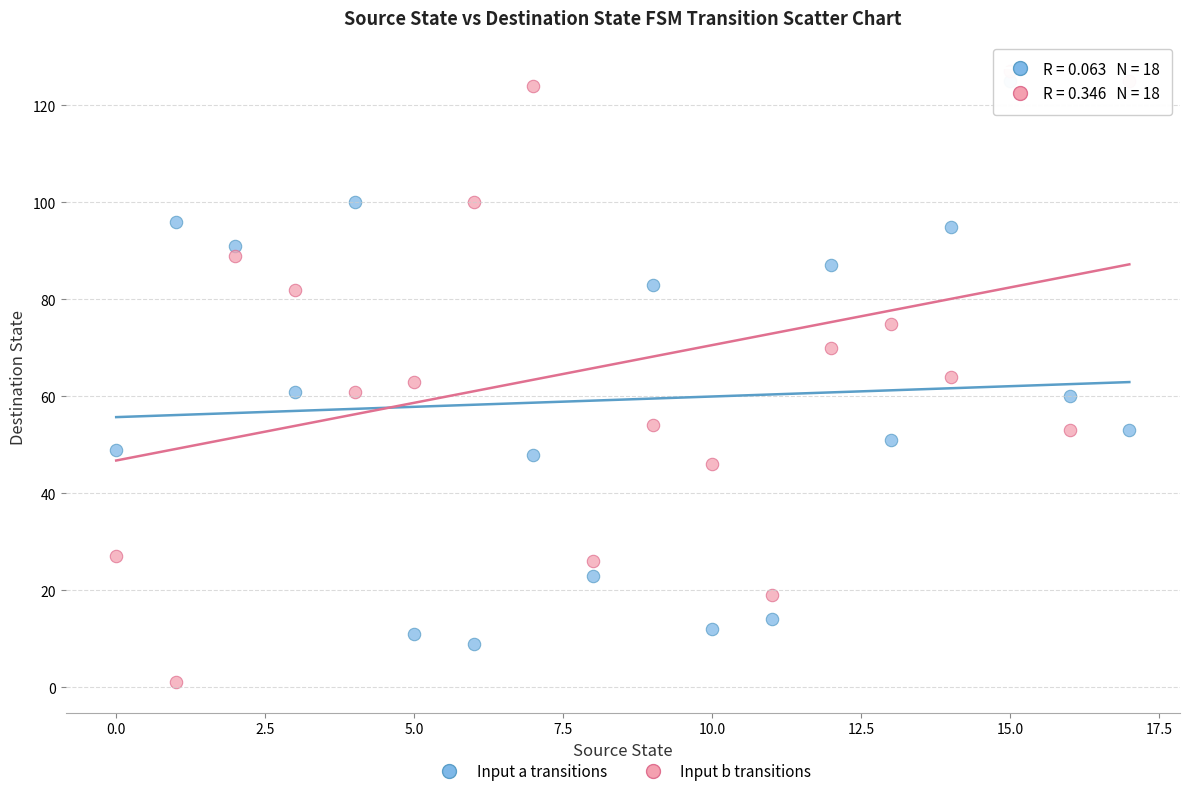

Across all data points, what is the range of Y values (max minus min)?

126